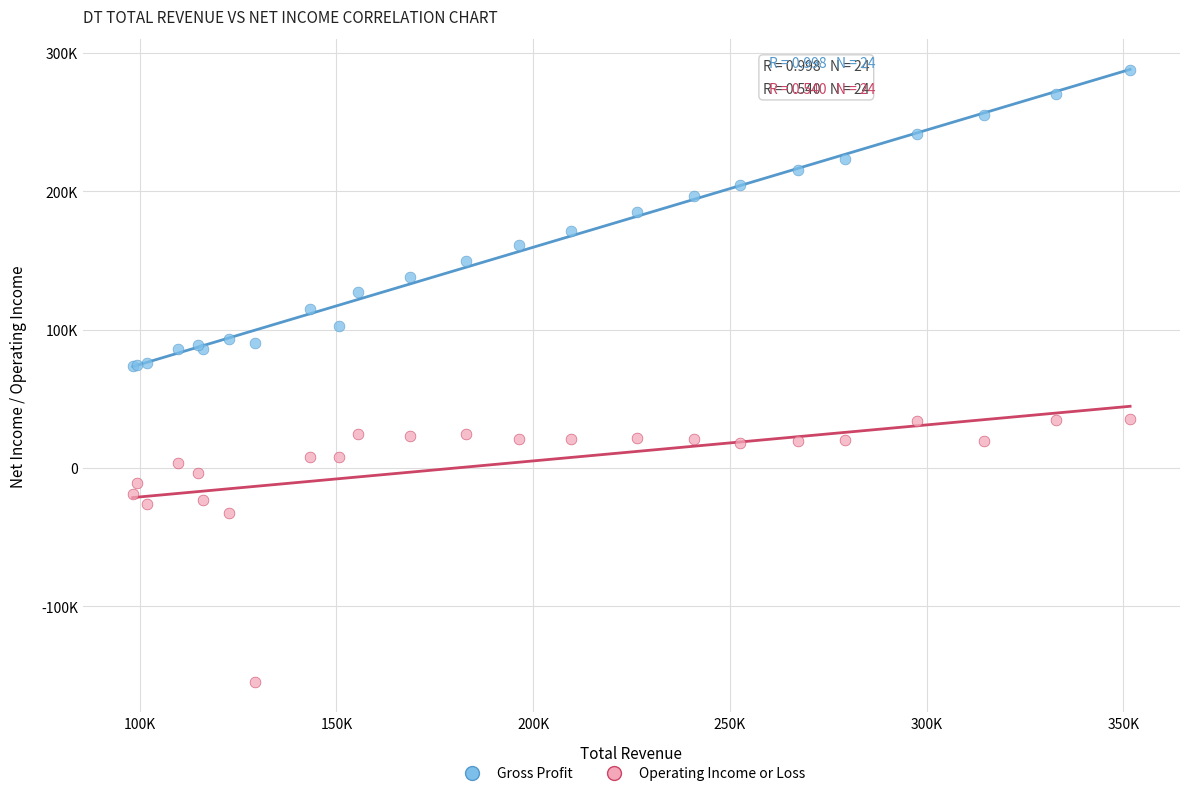

Which series reaches the minimum Y coordinate?

Operating Income or Loss